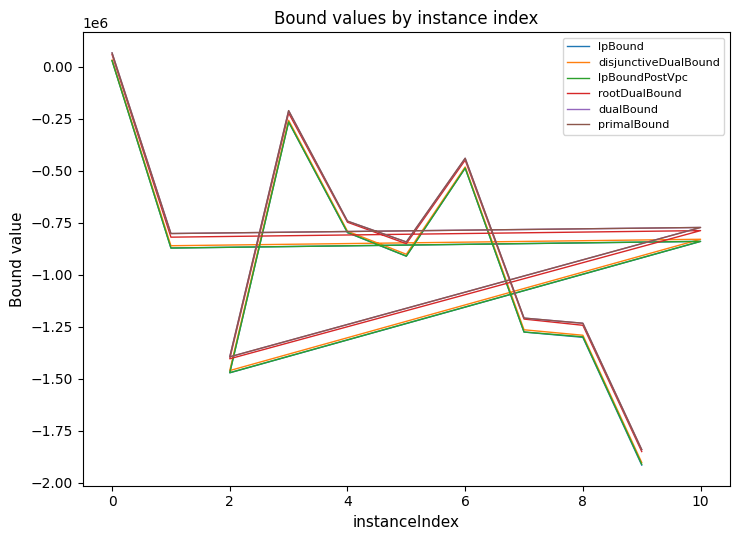

Which series changed the most between −2 and 0?

lpBoundPostVpc